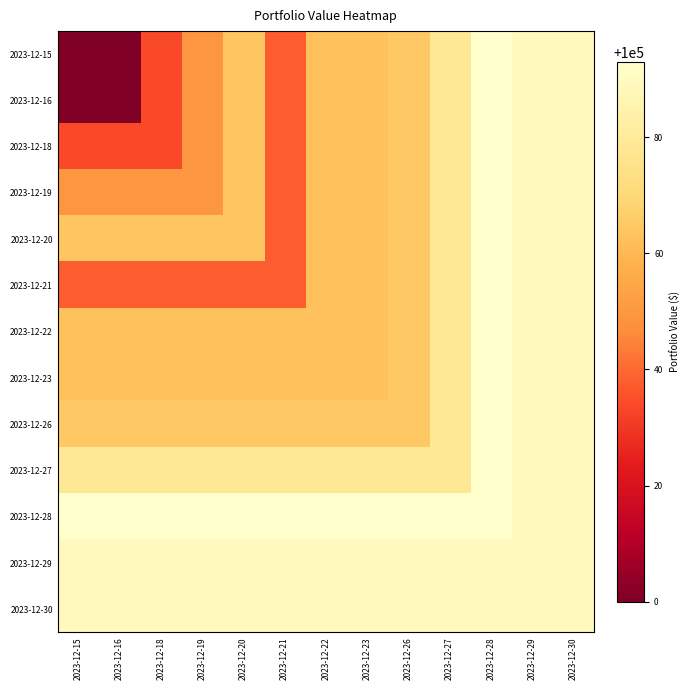

At how many categories does at least one series exceed 100056?

13